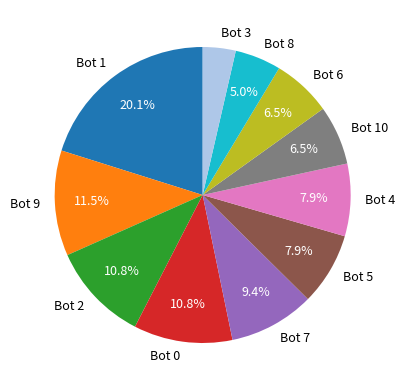

Which slice is the smallest?

Bot 3